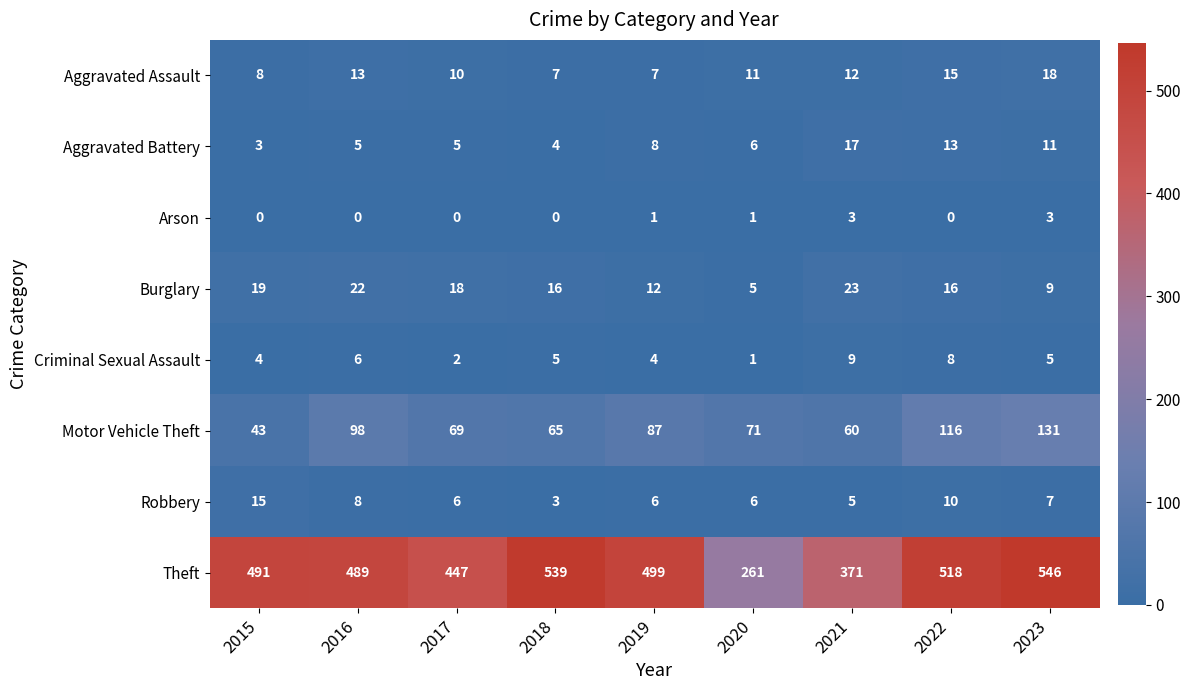

True or false: Burglary has a value of 5 at 2020.

True